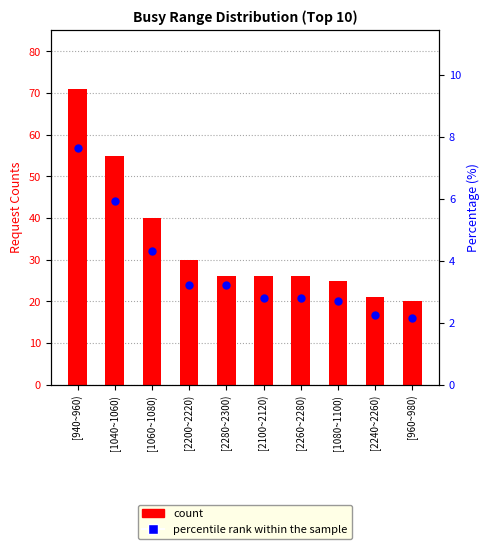

What is the total value across all series at [2240~2260)?

23.3